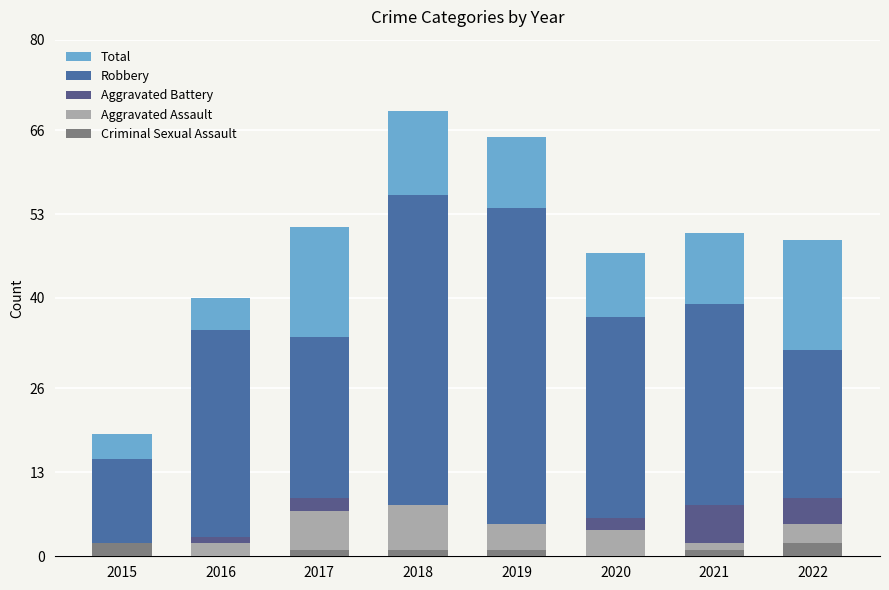

Is it true that Total equals 112 at 2019?

False